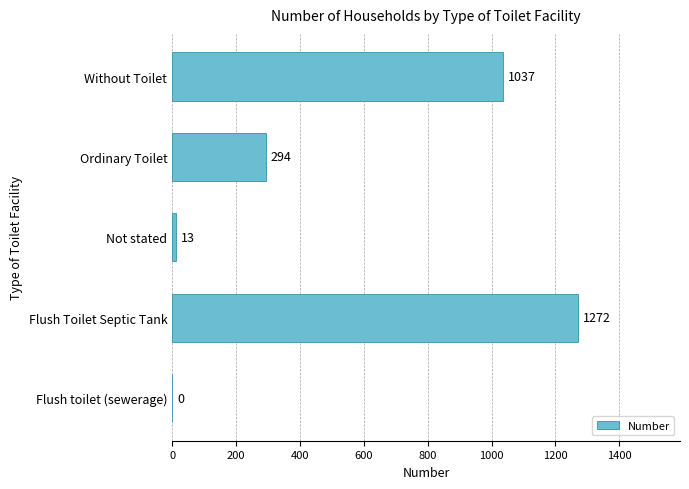

What is the sum of the values at Flush toilet (sewerage) and Not stated?

13